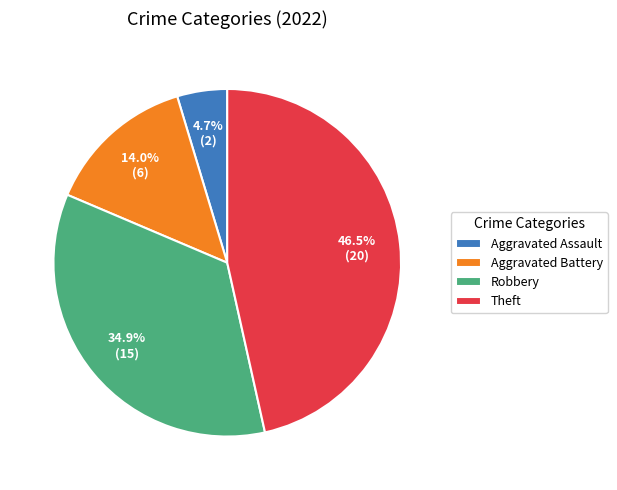

The Robbery slice represents 35% of the pie. True or false?

True